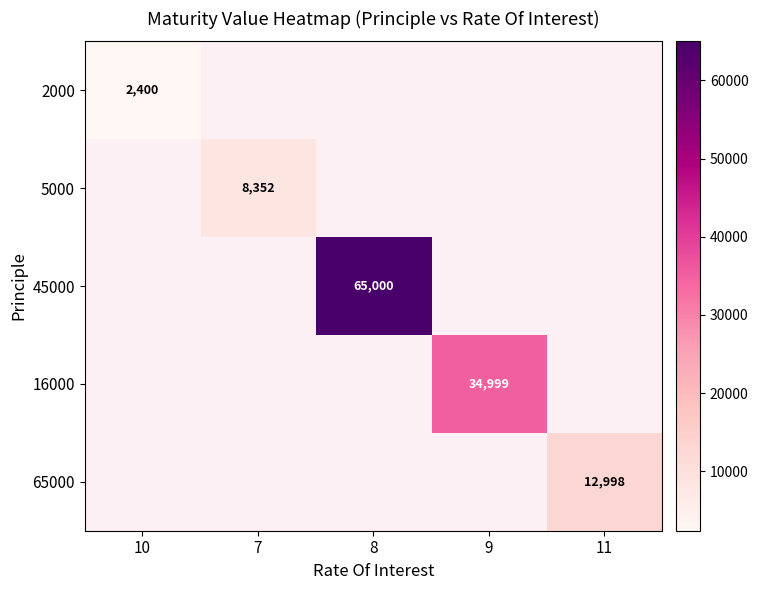

Is it true that 5000 equals 8352 at 7?

True